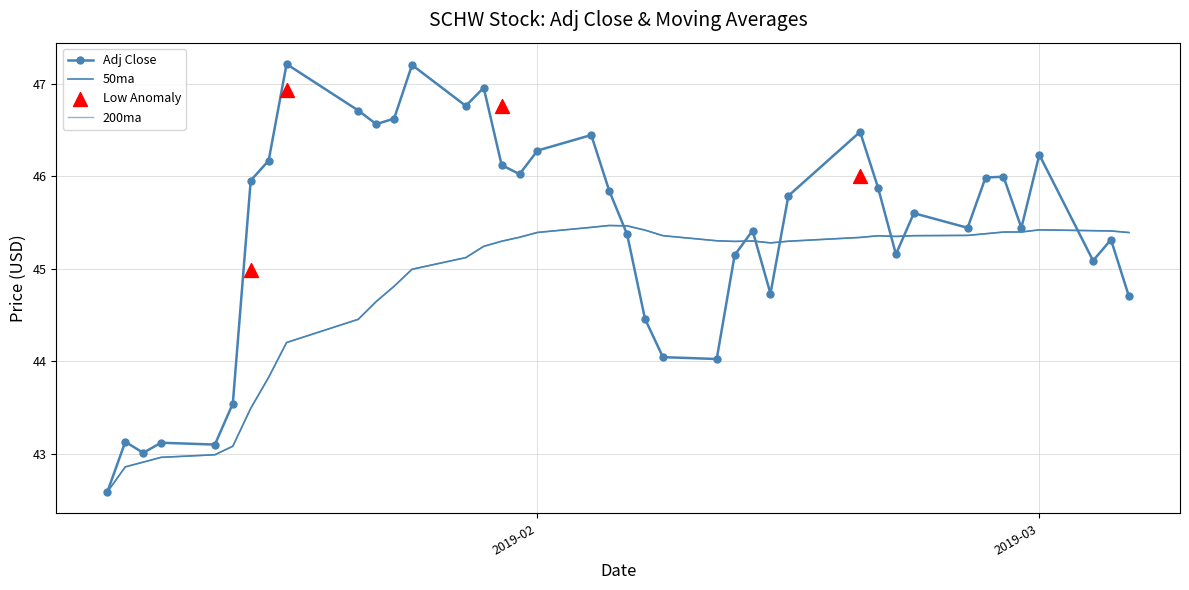

Which series contains the lowest Y value?

Adj Close